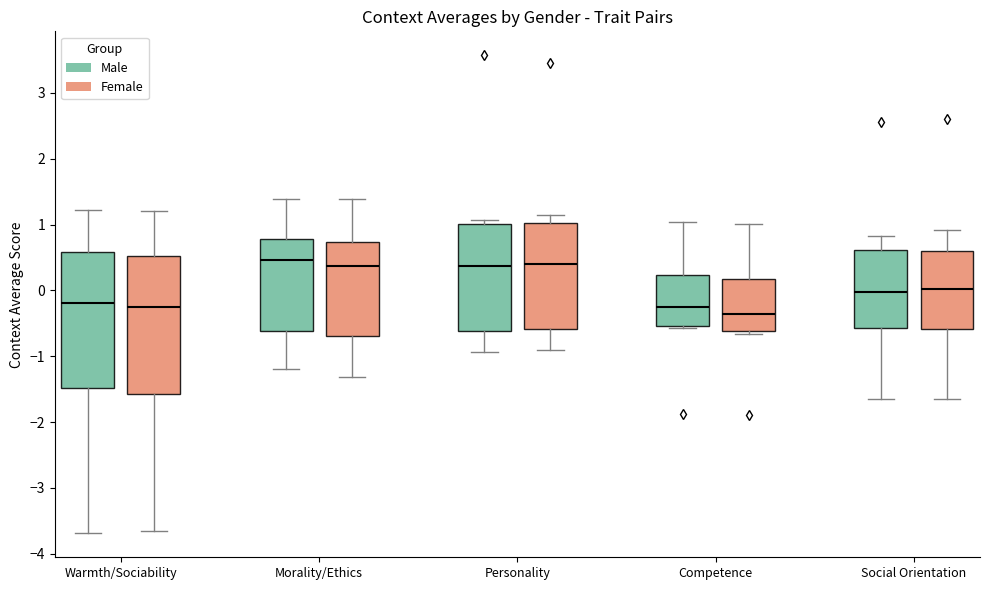

Which box's median line is the lowest?

Competence (Female)